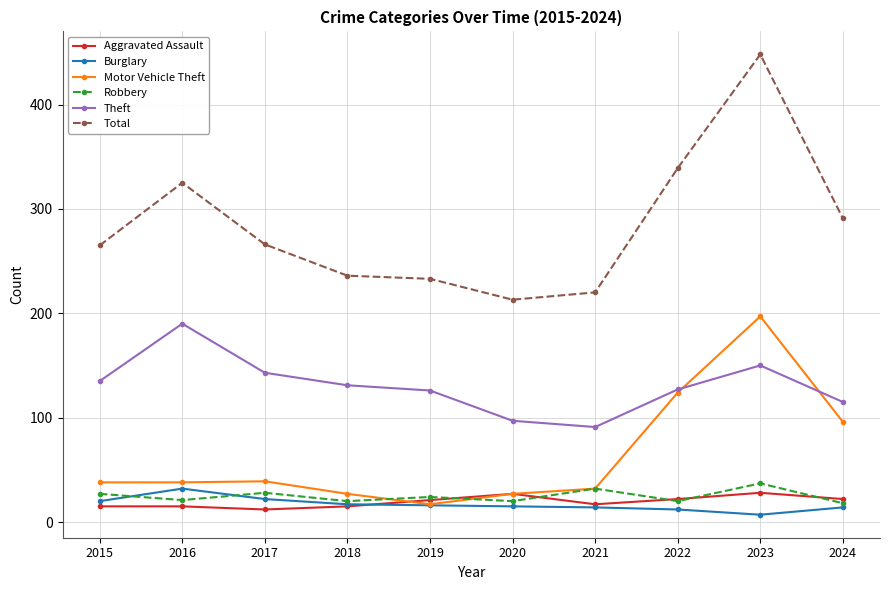

What value does the Robbery series have at 2018?

20